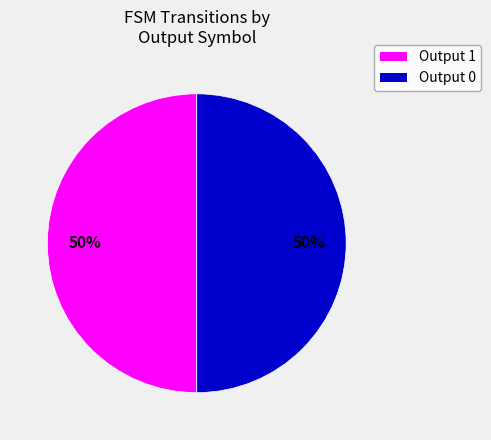

Count the number of slices in the pie.

2